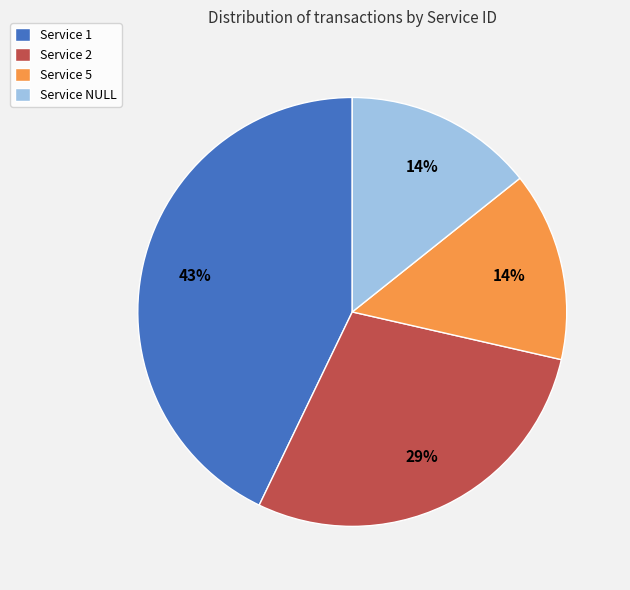

Which has a higher value, Service 1 or Service 2?

Service 1